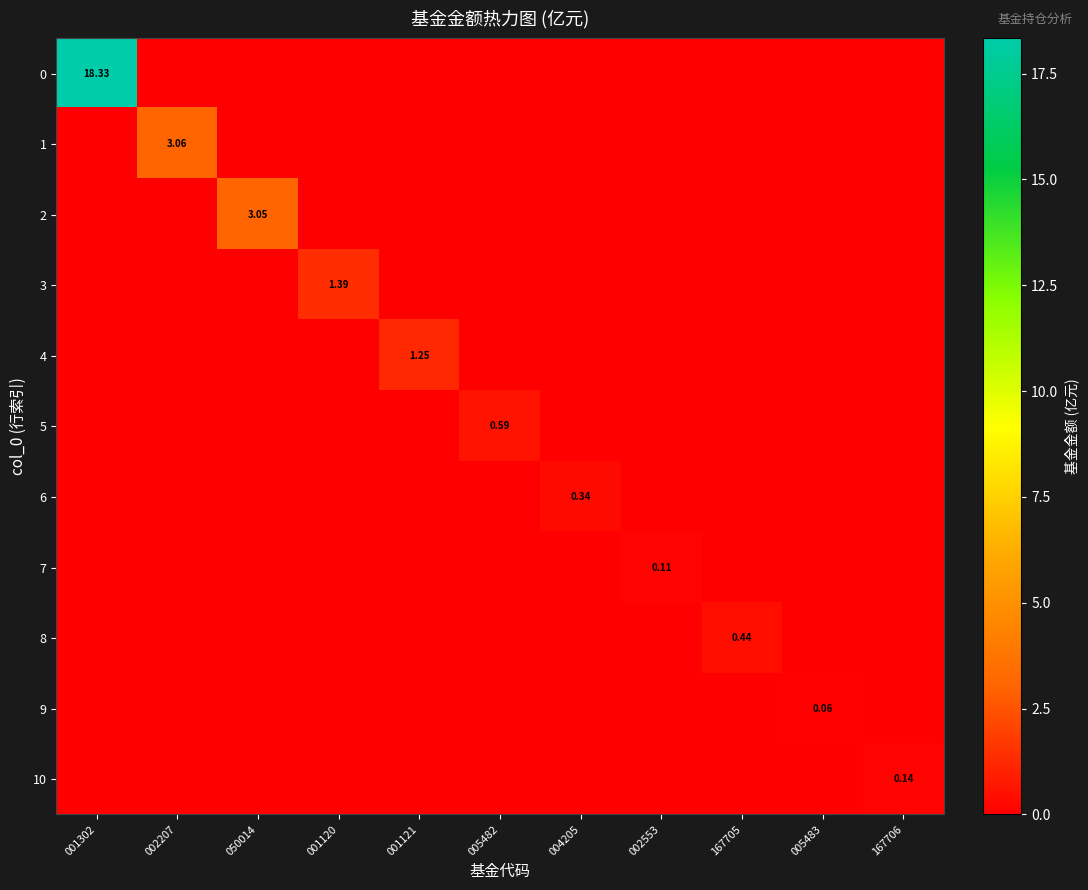

Is it true that 1 equals 0.0 at 005483?

True